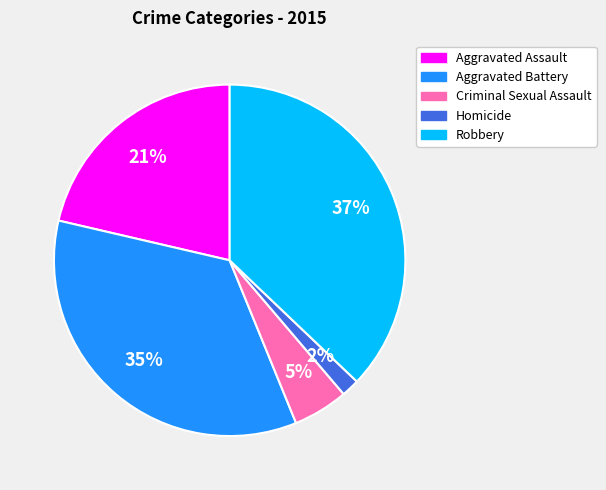

To the nearest percent, what is the average slice percentage?

20%